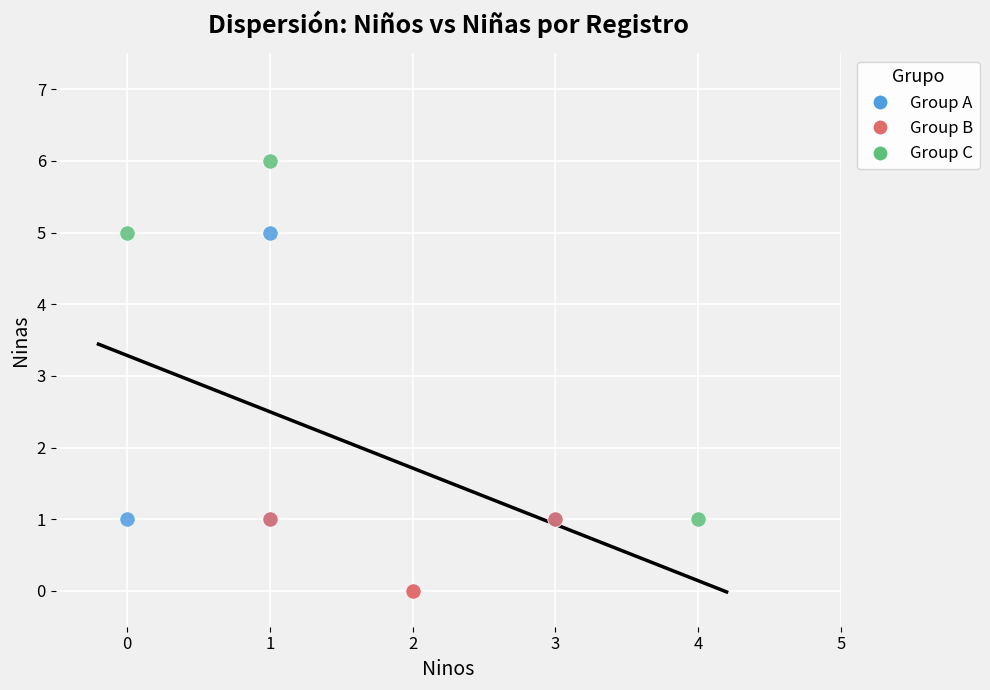

Which series has the largest Y range (max minus min)?

Group C